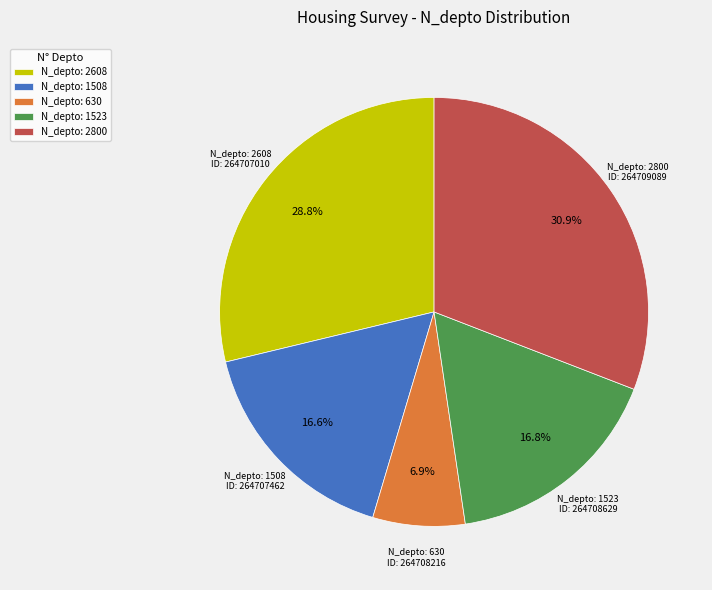

What percentage is NOT represented by N_depto: 630?

93.1%